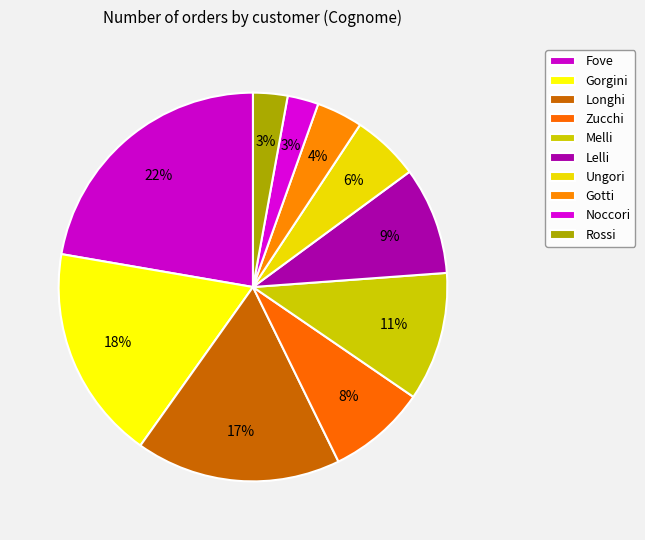

Does Gotti represent more than half of the total?

No